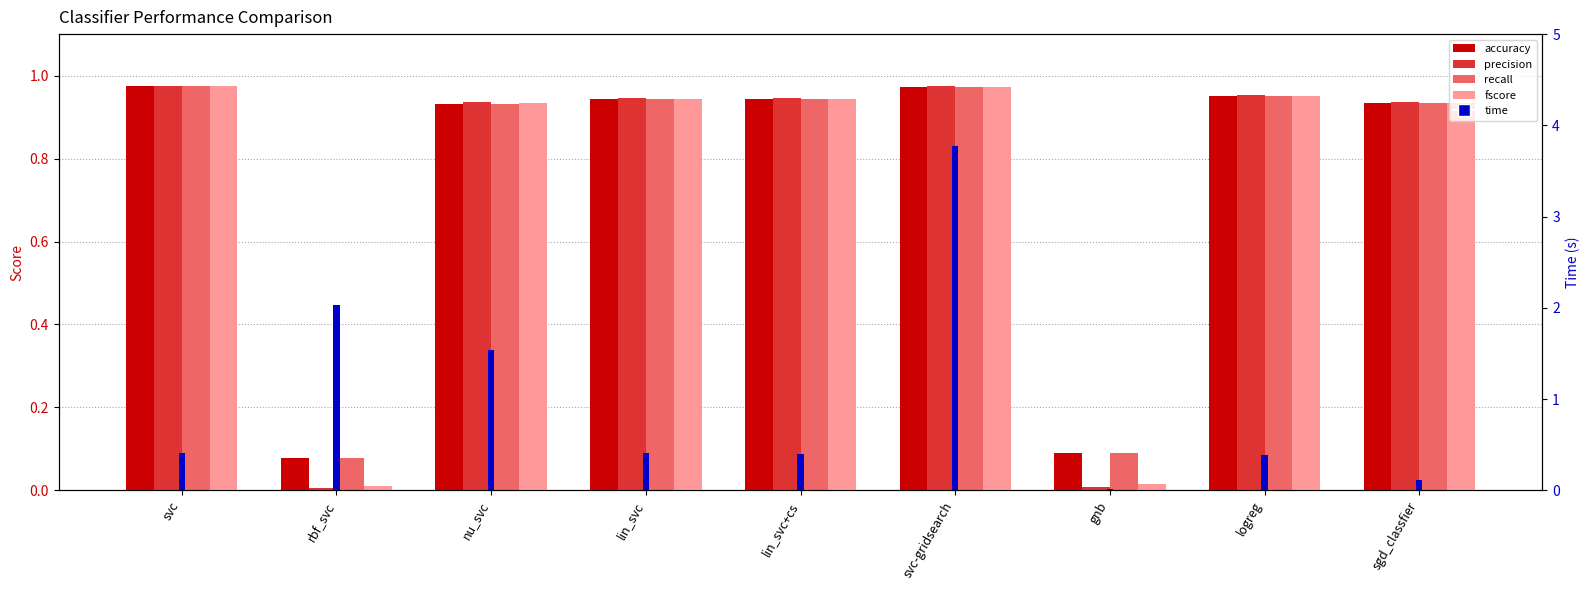

Between rbf_svc and nu_svc, which is larger?

nu_svc